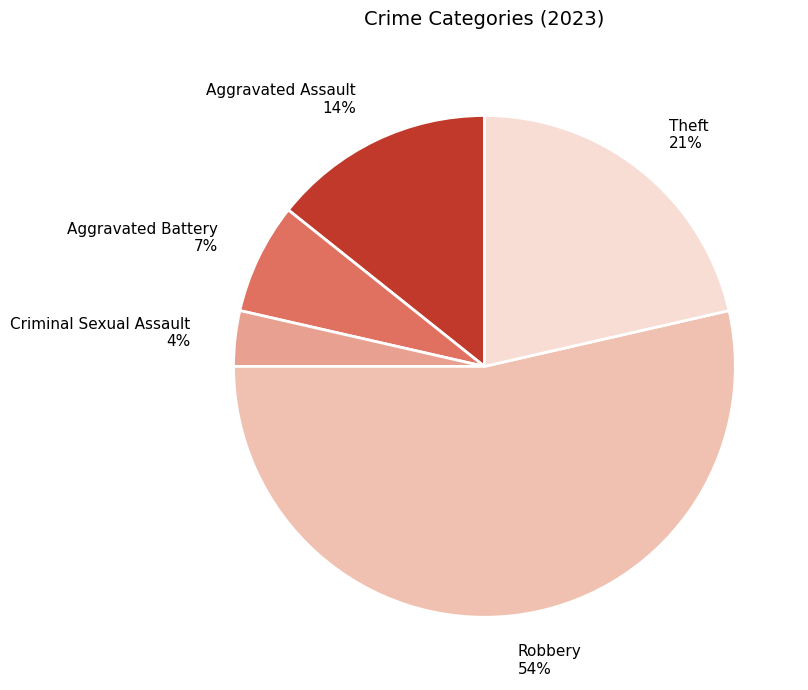

To the nearest percent, what is the combined percentage of Robbery and Theft?

75%